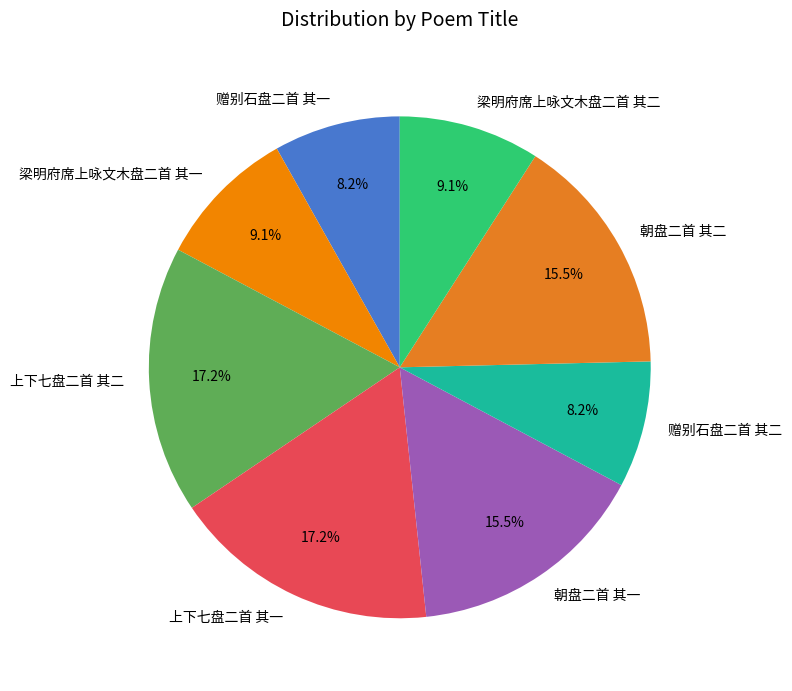

Which has a higher value, 上下七盘二首 其二 or 梁明府席上咏文木盘二首 其一?

上下七盘二首 其二